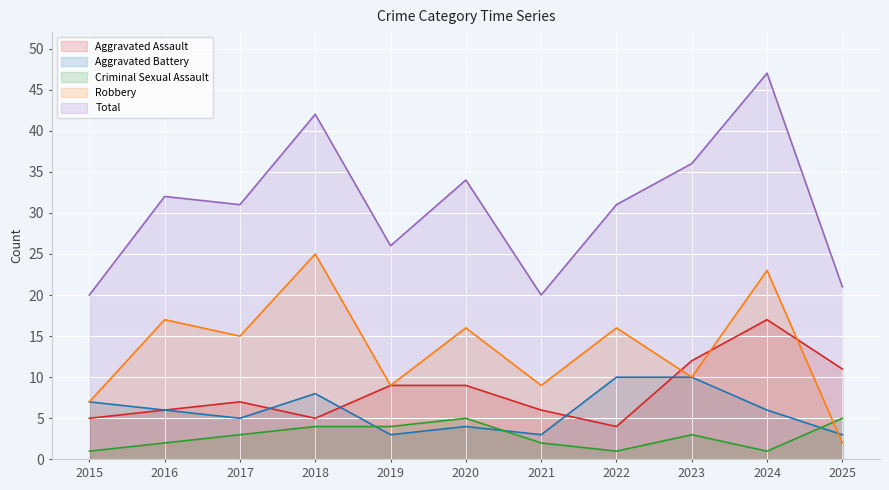

At which label does Aggravated Assault first exceed 7?

2019